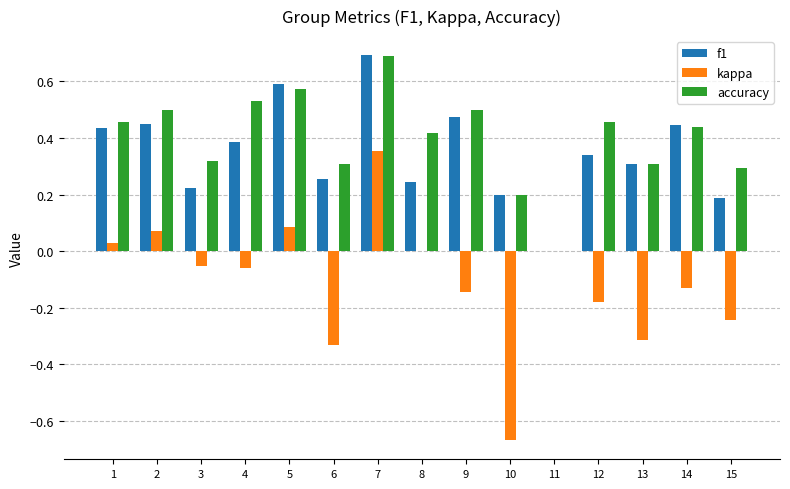

Which category has the highest value in the accuracy series?

7